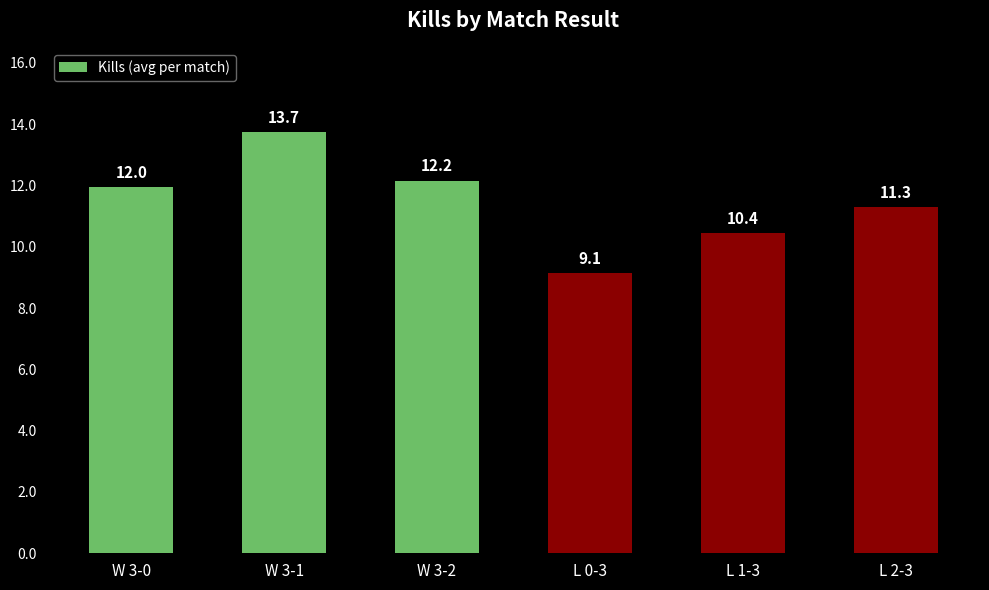

Reading left to right, transcribe all the data shown in this chart.

12.0	13.7	12.2	9.1	10.4	11.3